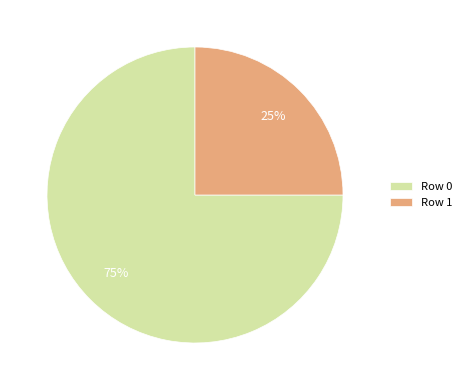

Which slice is the smallest?

Row 1